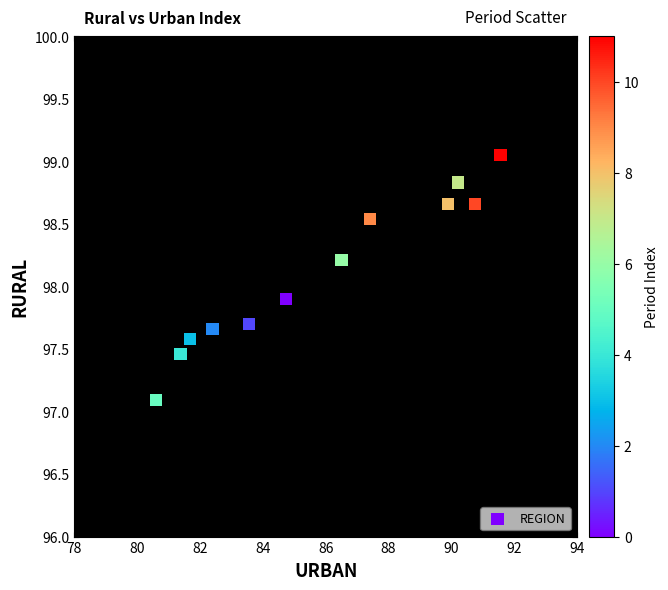

What Y value in the scatter plot is closest to 98?

97.9